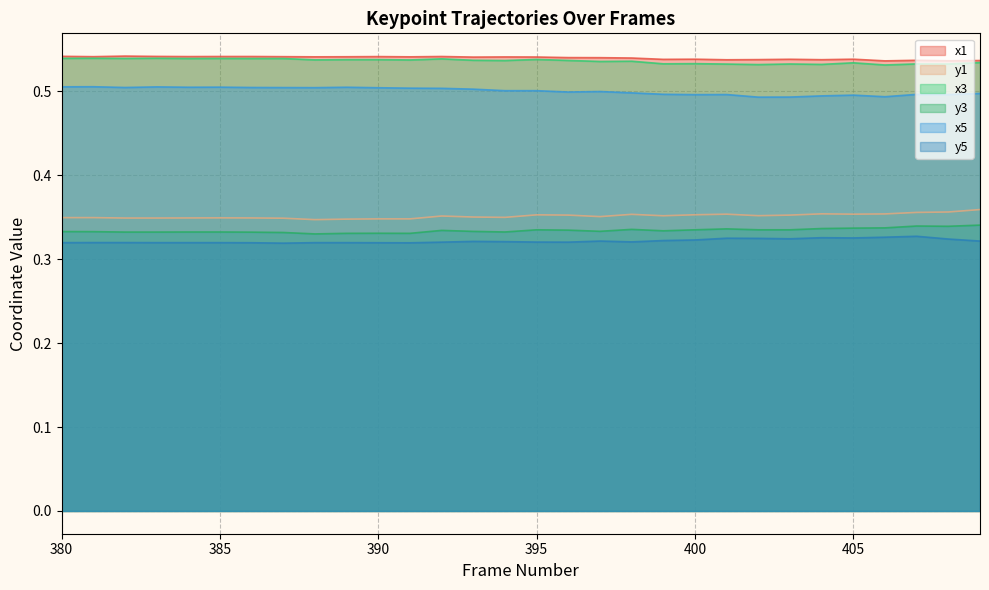

True or false: x5 has a value of 0.9 at 392.

False